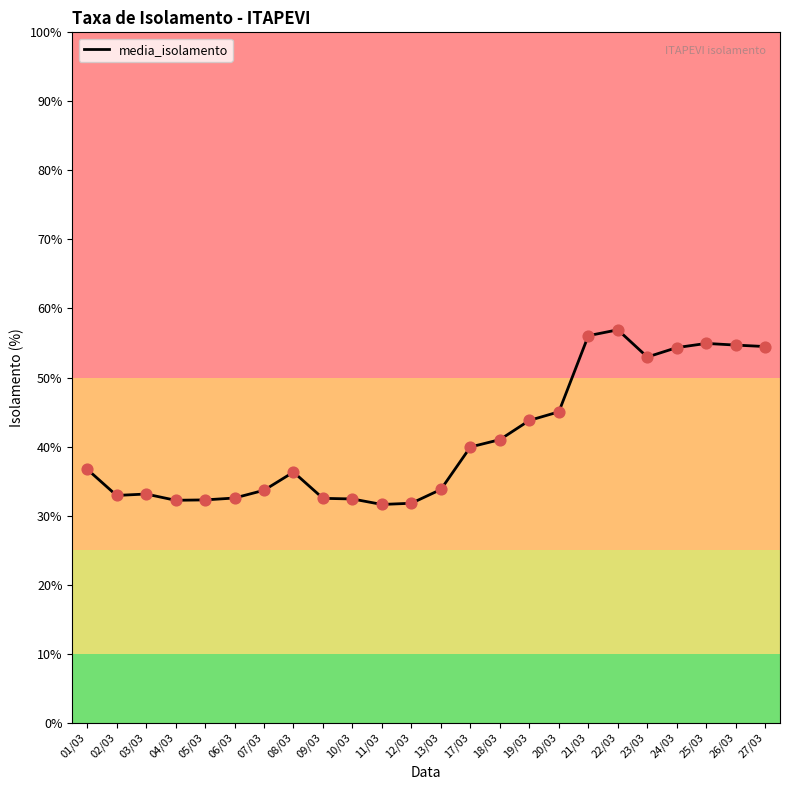

What is the change in value from 20/03 to 26/03?

+9.7